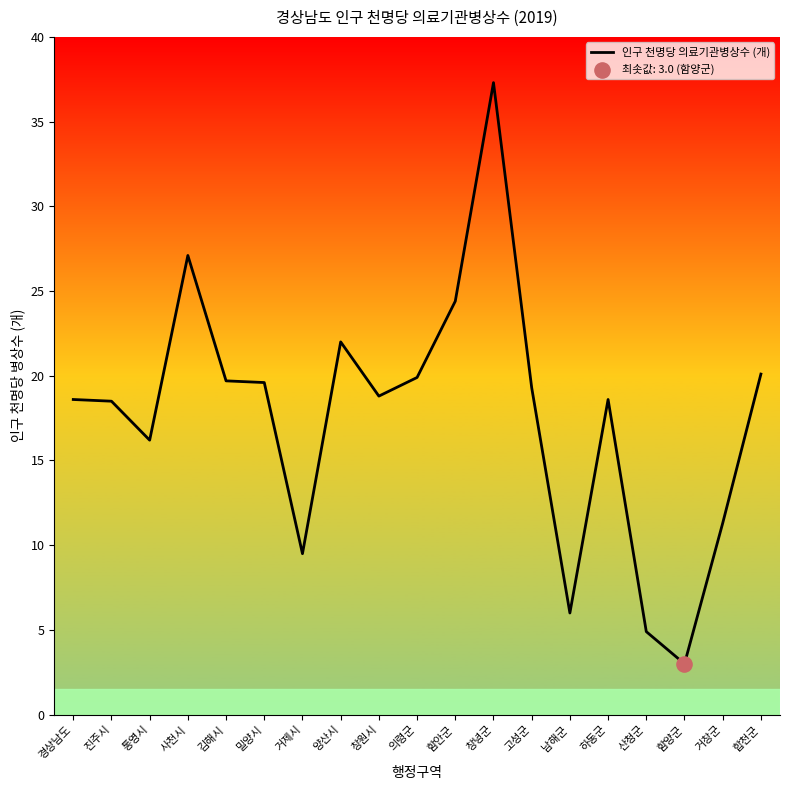

Approximately how many times larger is the value at 창원시 compared to 함안군?

0.8